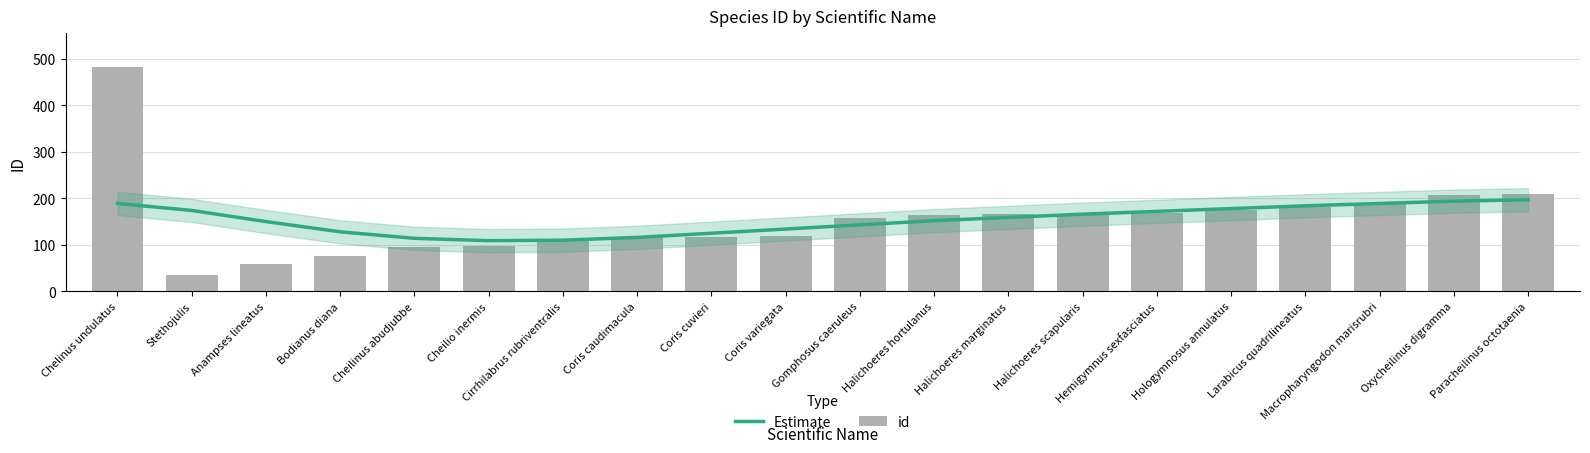

Which series has the largest range (max minus min)?

id